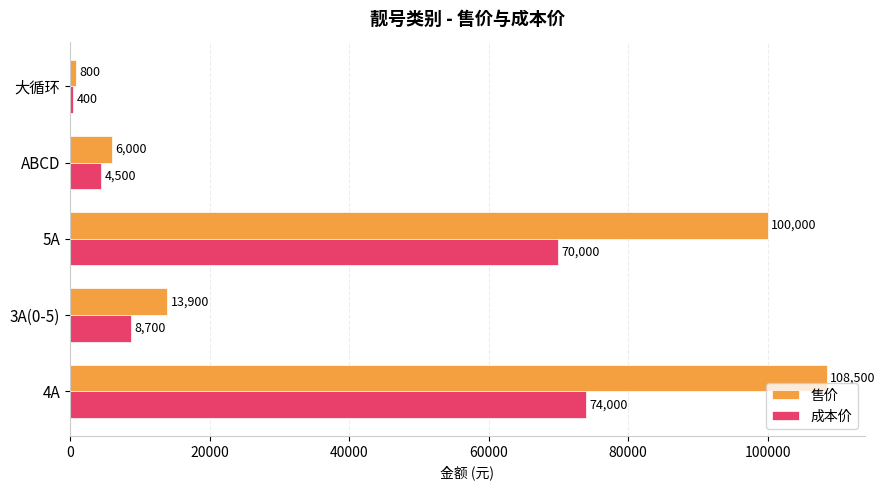

What is the spread (max minus min) of values at 5A?

30000